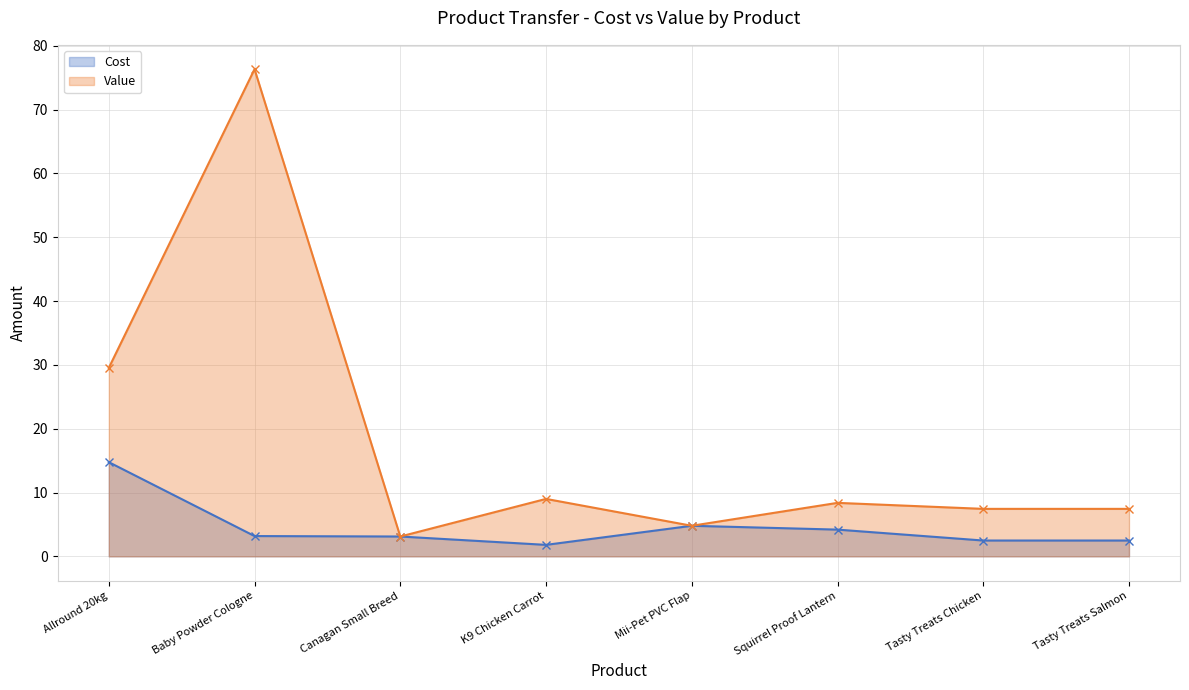

What is the difference between the highest and lowest values at Squirrel Proof Lantern?

4.2